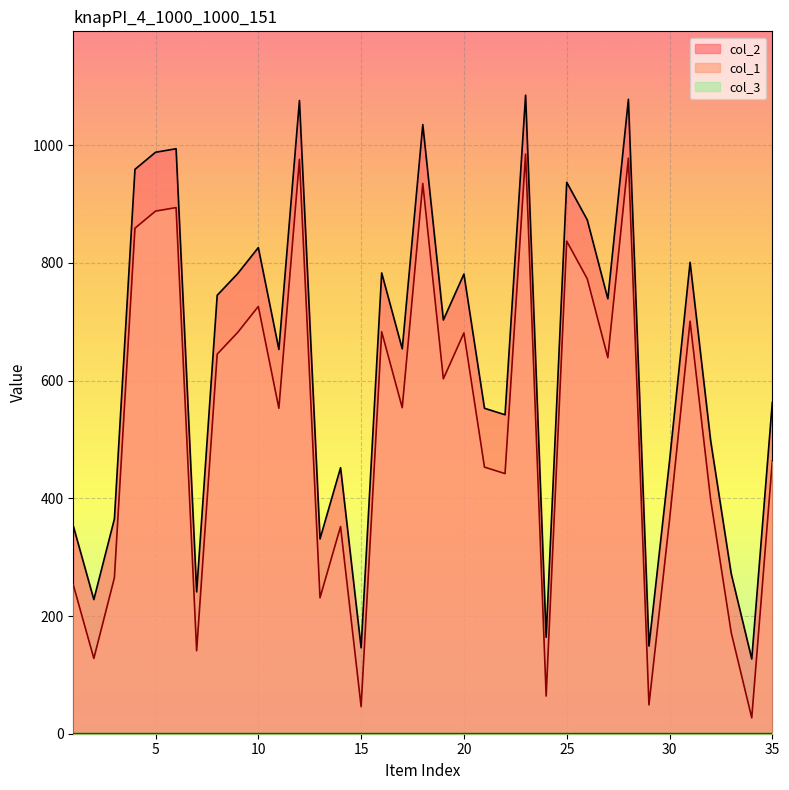

Which series has the largest total across all categories?

col_2